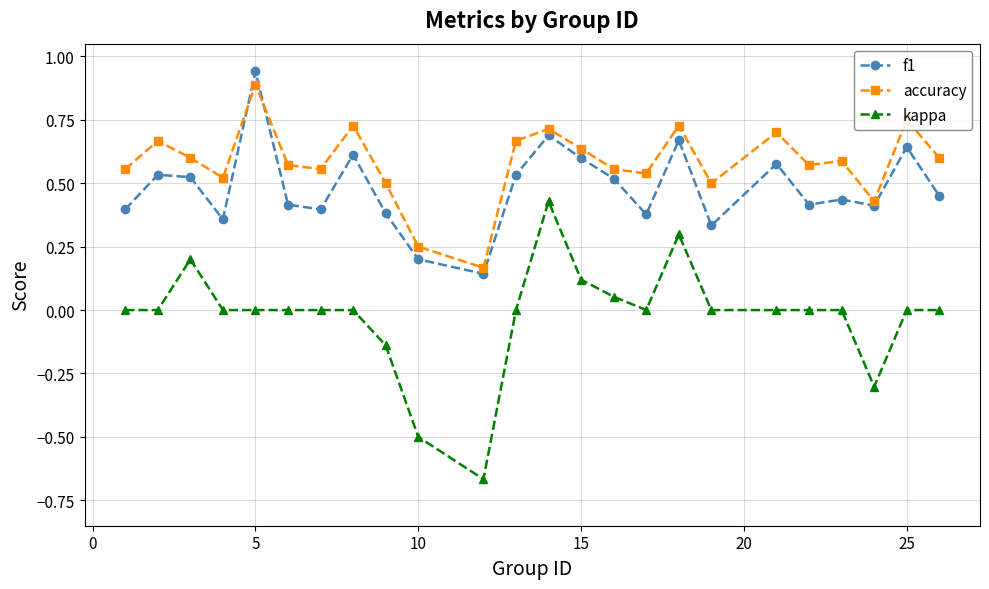

Rank the series by their maximum value, from lowest to highest.

kappa, accuracy, f1